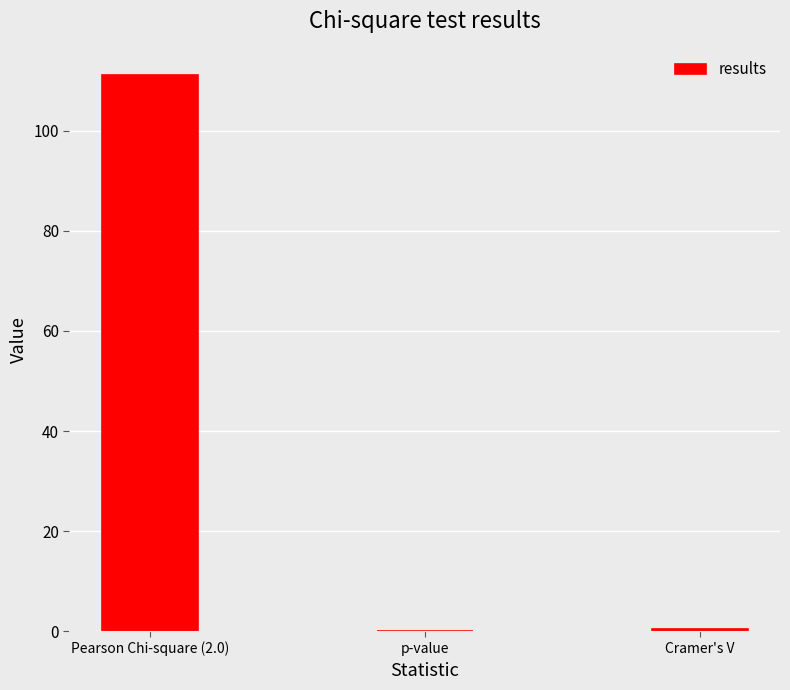

Reading right to left, list all the values displayed in this chart.

Cramer's V=0.5	p-value=0.0	Pearson Chi-square (2.0)=111.1